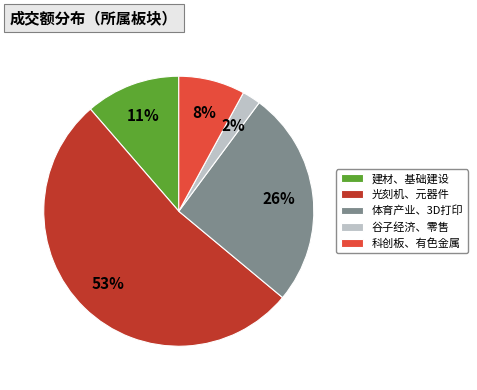

How many slices are in this pie chart?

5